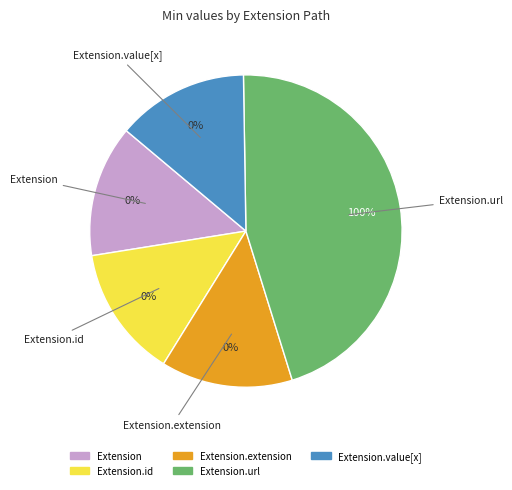

Count the number of slices in the pie.

5